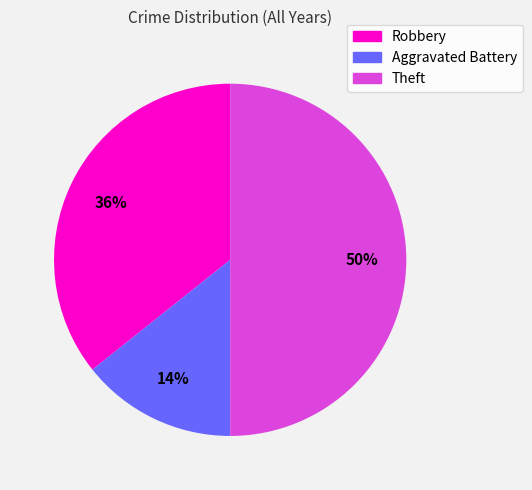

Which has a higher value, Theft or Robbery?

Theft